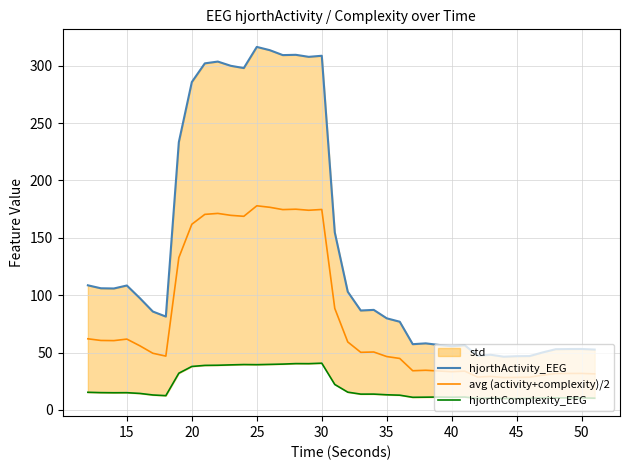

How many lines are shown in the chart?

3